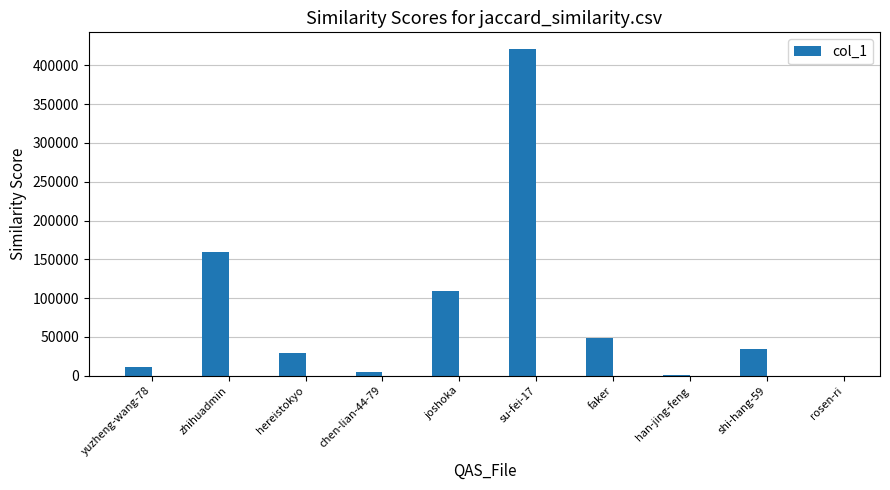

What is the ratio of the value at chen-lian-44-79 to the value at yuzheng-wang-78?

0.4